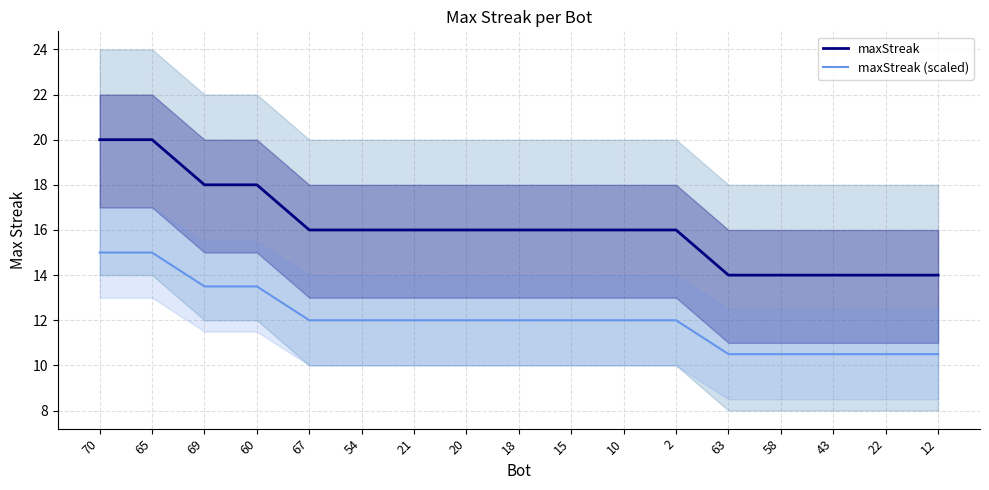

True or false: maxStreak (scaled) and maxStreak intersect in this chart.

False